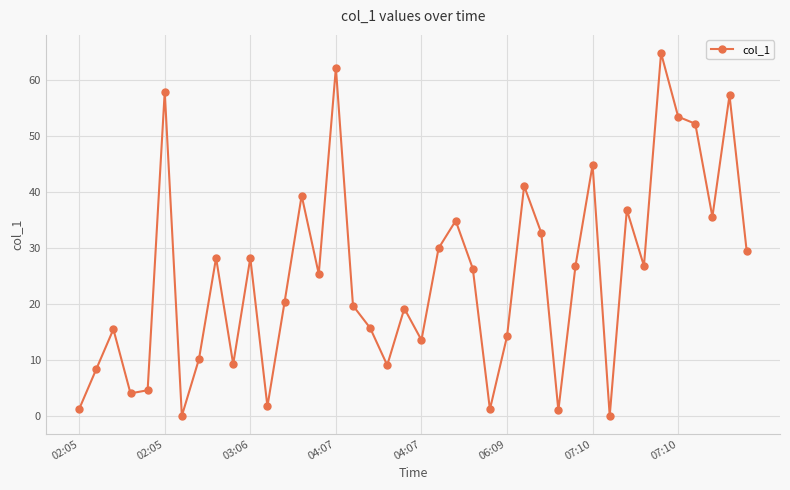

What is the sum of all values?

1003.8